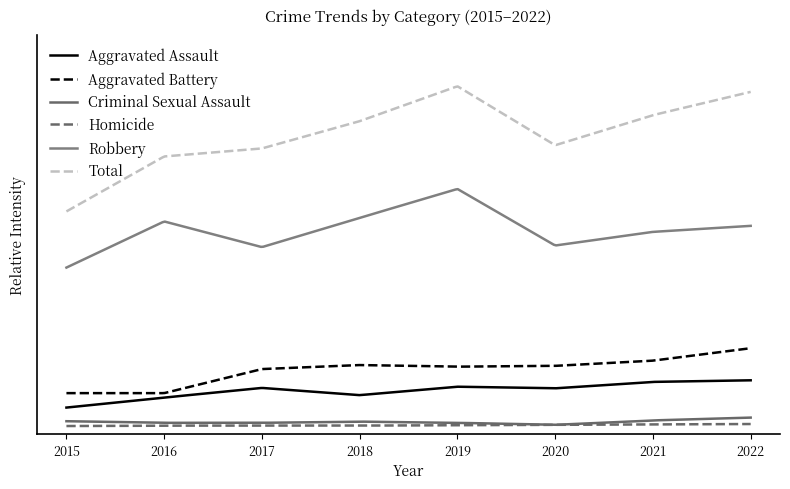

Does the chart have visible grid lines?

No